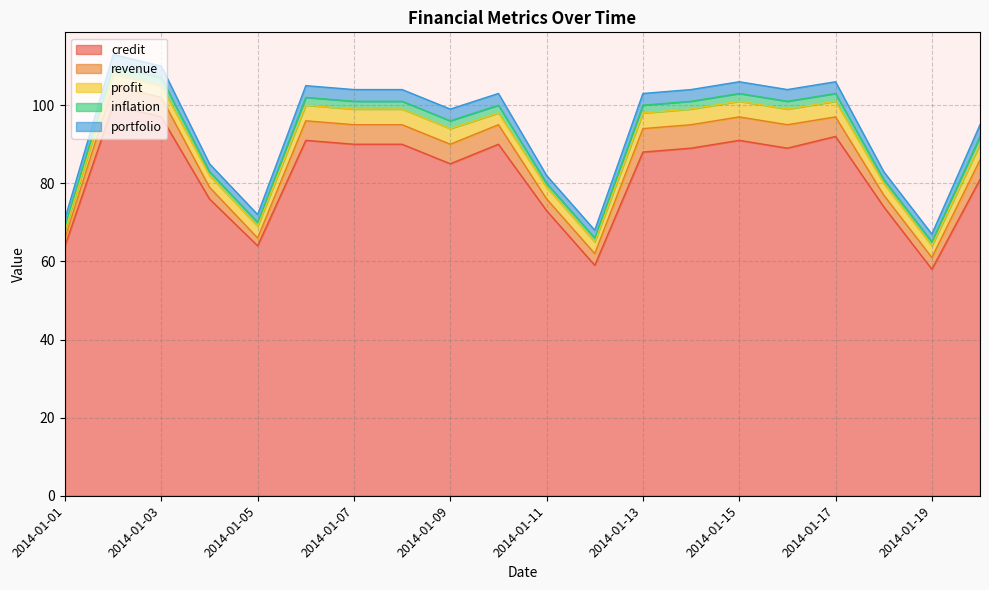

How many values in the credit series are below 89?

10